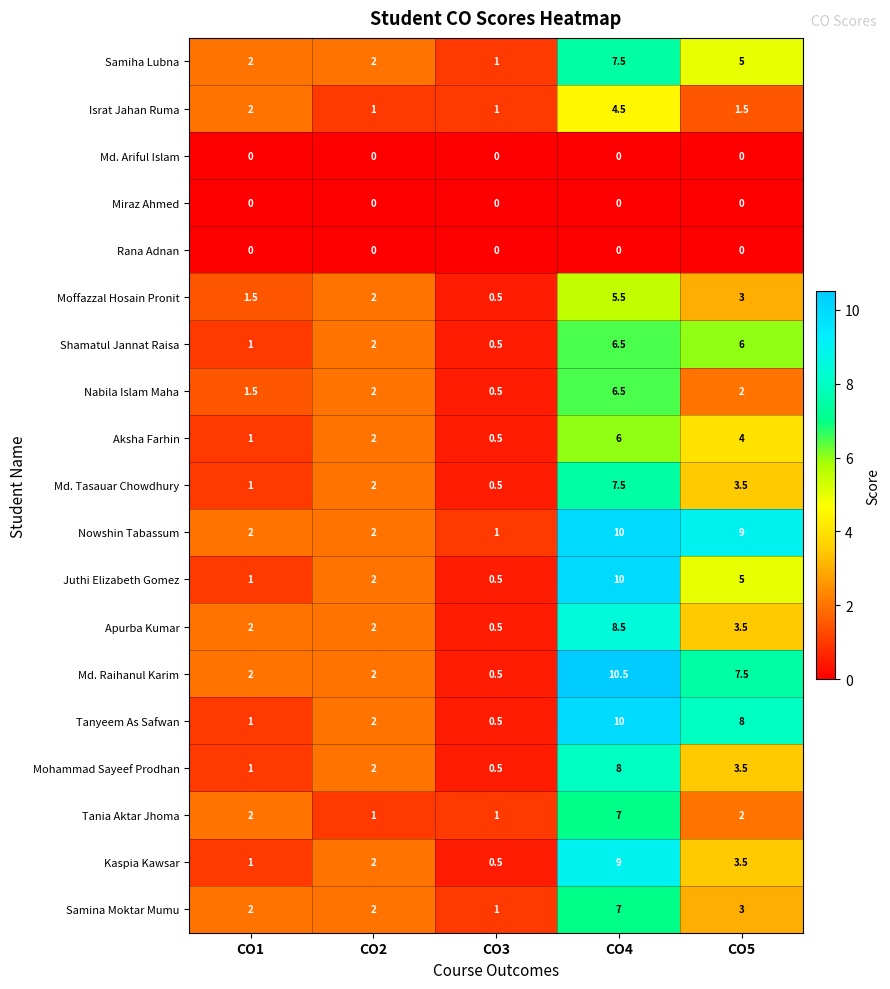

At which category is the sum across all series the highest?

CO4